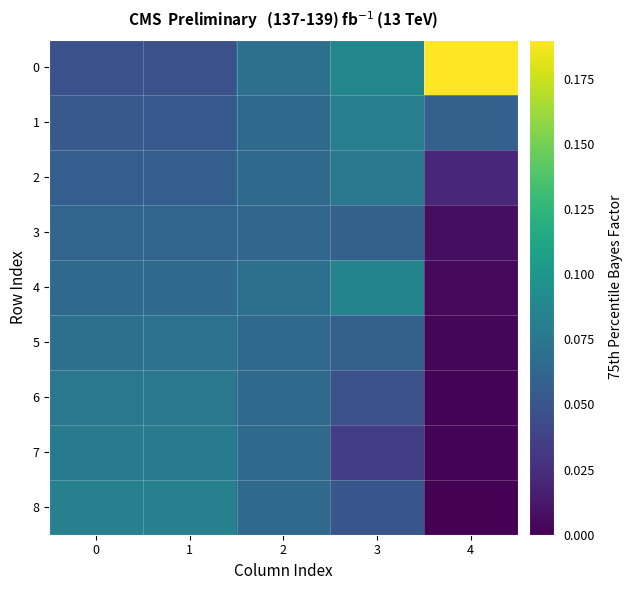

At which category does the chart reach its minimum across all series?

4